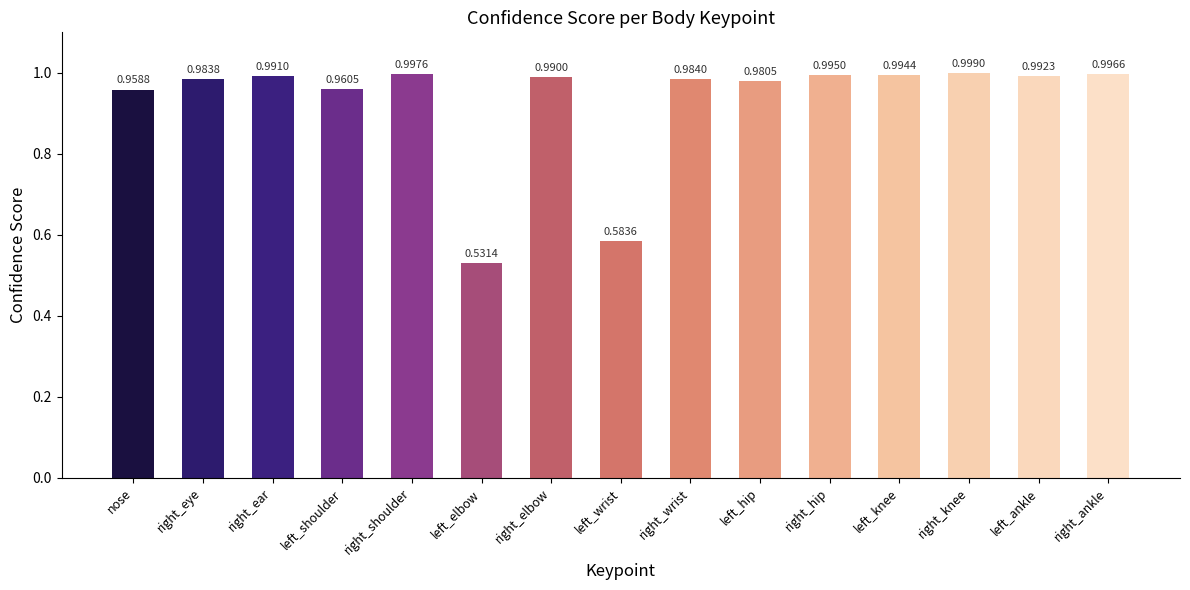

Is it true that the value at nose is 1.3?

False